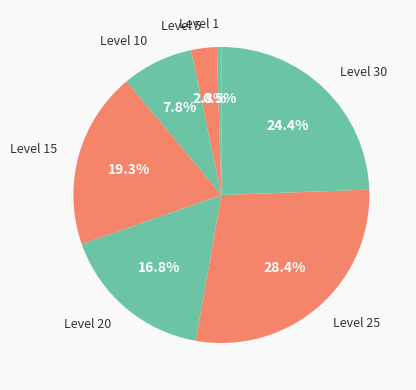

Rank the categories by value from highest to lowest.

Level 25, Level 30, Level 15, Level 20, Level 10, Level 5, Level 1